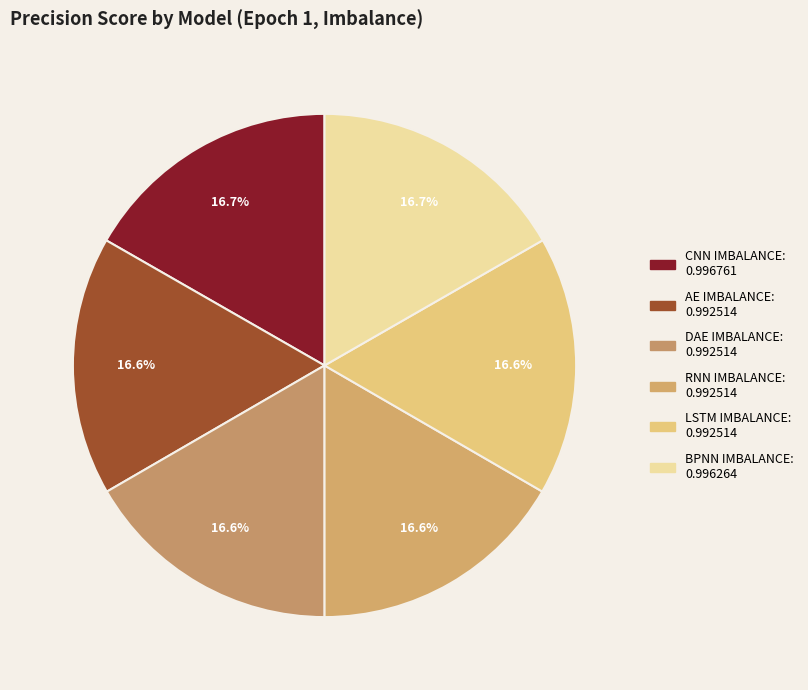

Which slice is the smallest?

AE IMBALANCE